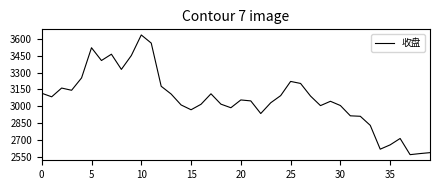

What is the greatest value displayed?

3634.6